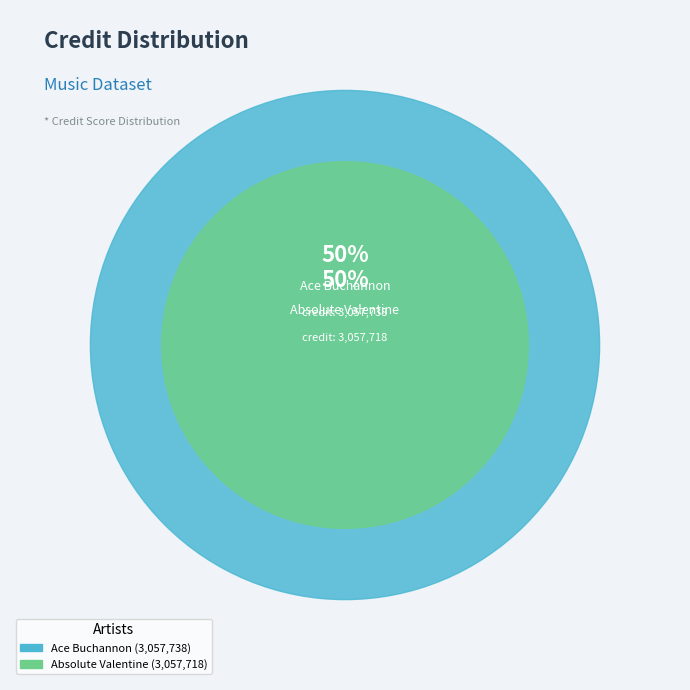

What percentage do Ace Buchannon and Absolute Valentine together represent?

100.0%